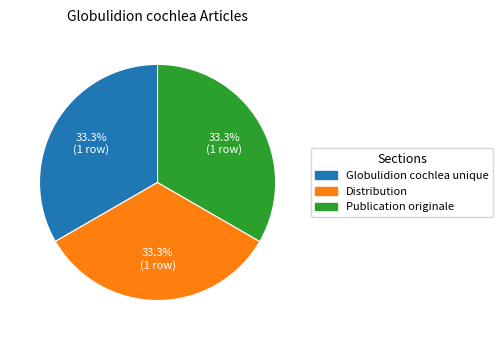

Is there any slice that represents more than half of the pie?

No